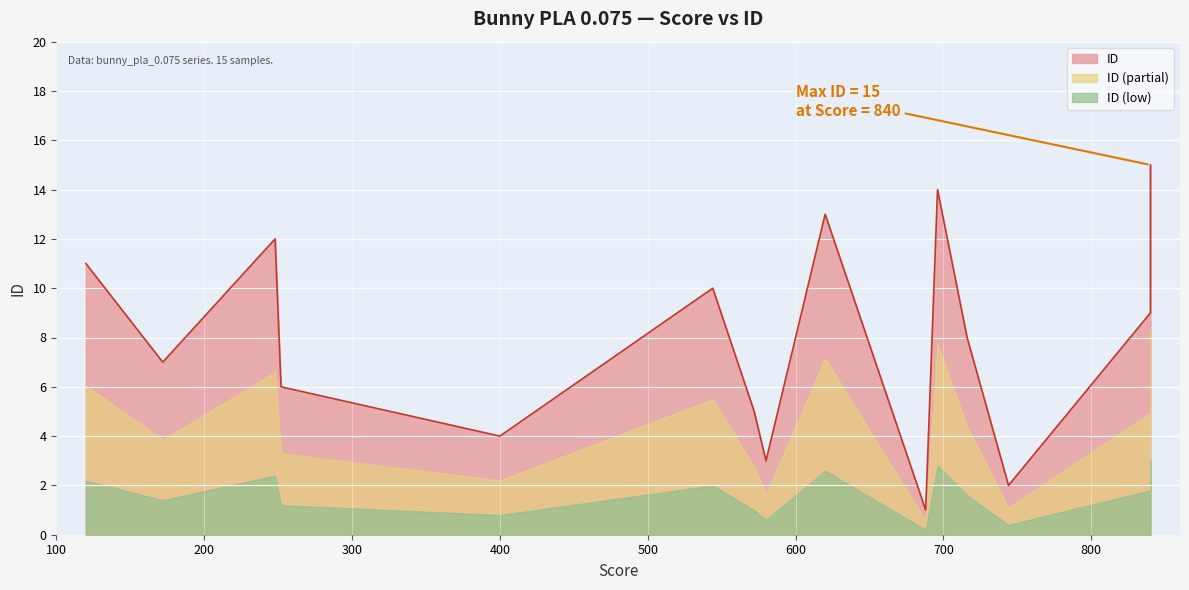

List the labels in order of value, smallest first.

688, 744, 580, 400, 572, 252, 172, 716, 840, 544, 120, 248, 620, 696, 840